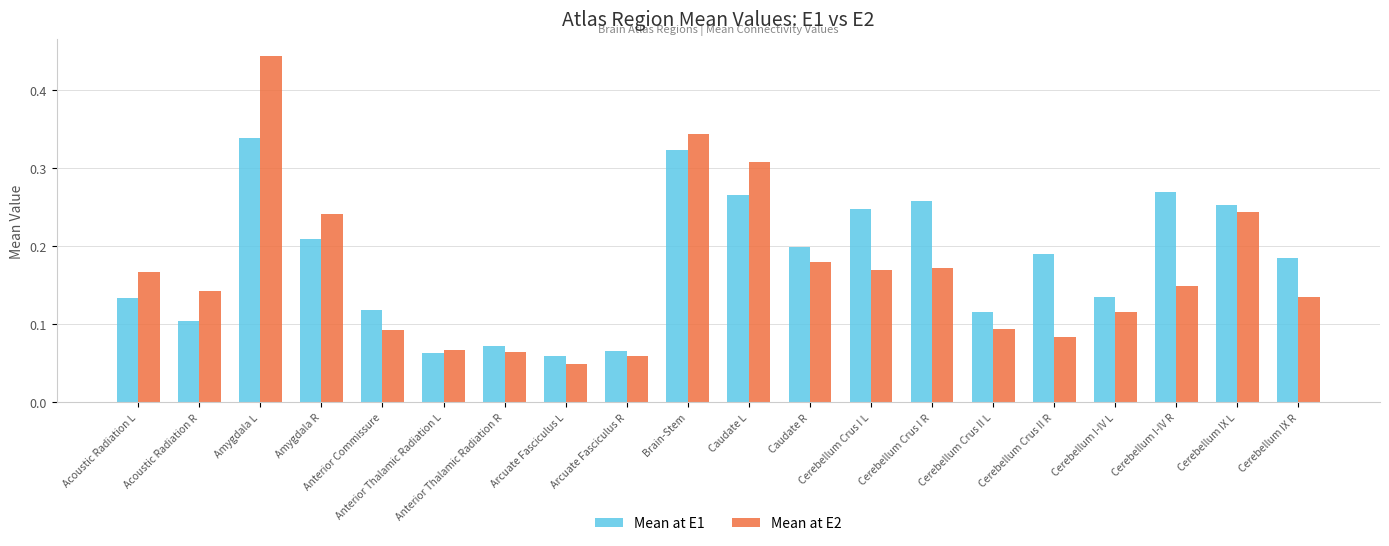

Rank the series at Amygdala L from lowest to highest value.

Mean at E1, Mean at E2